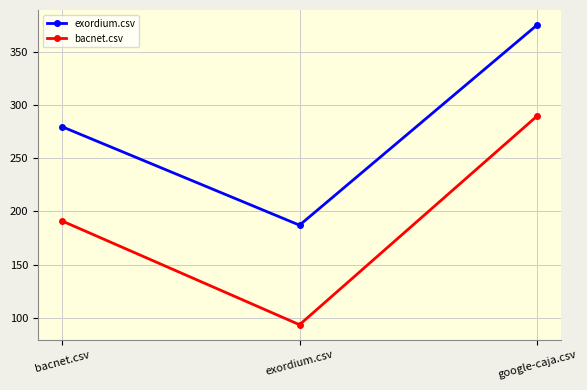

Is it true that bacnet.csv equals 100.4 at bacnet.csv?

False